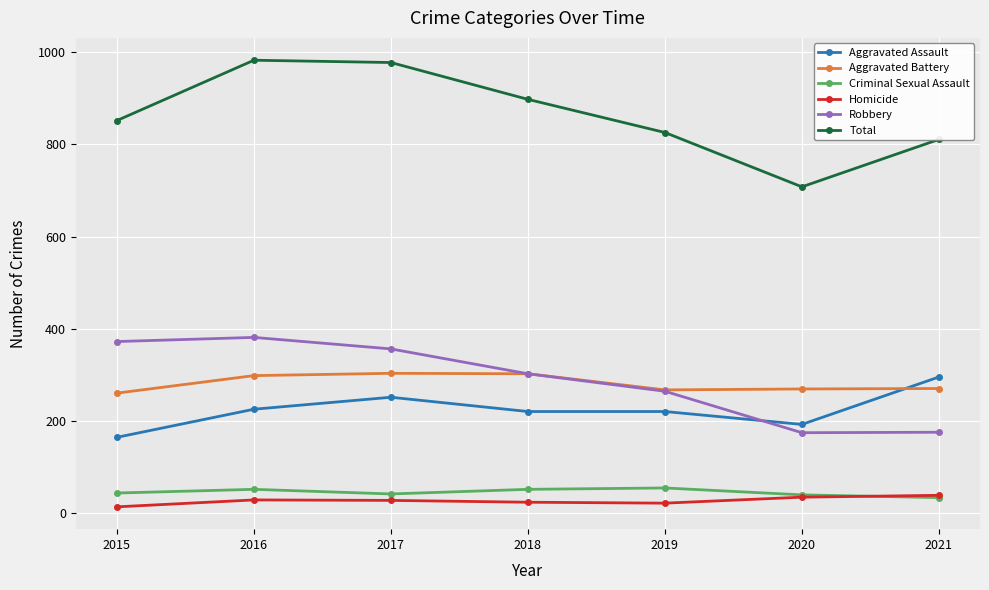

What is the smallest value displayed?

13